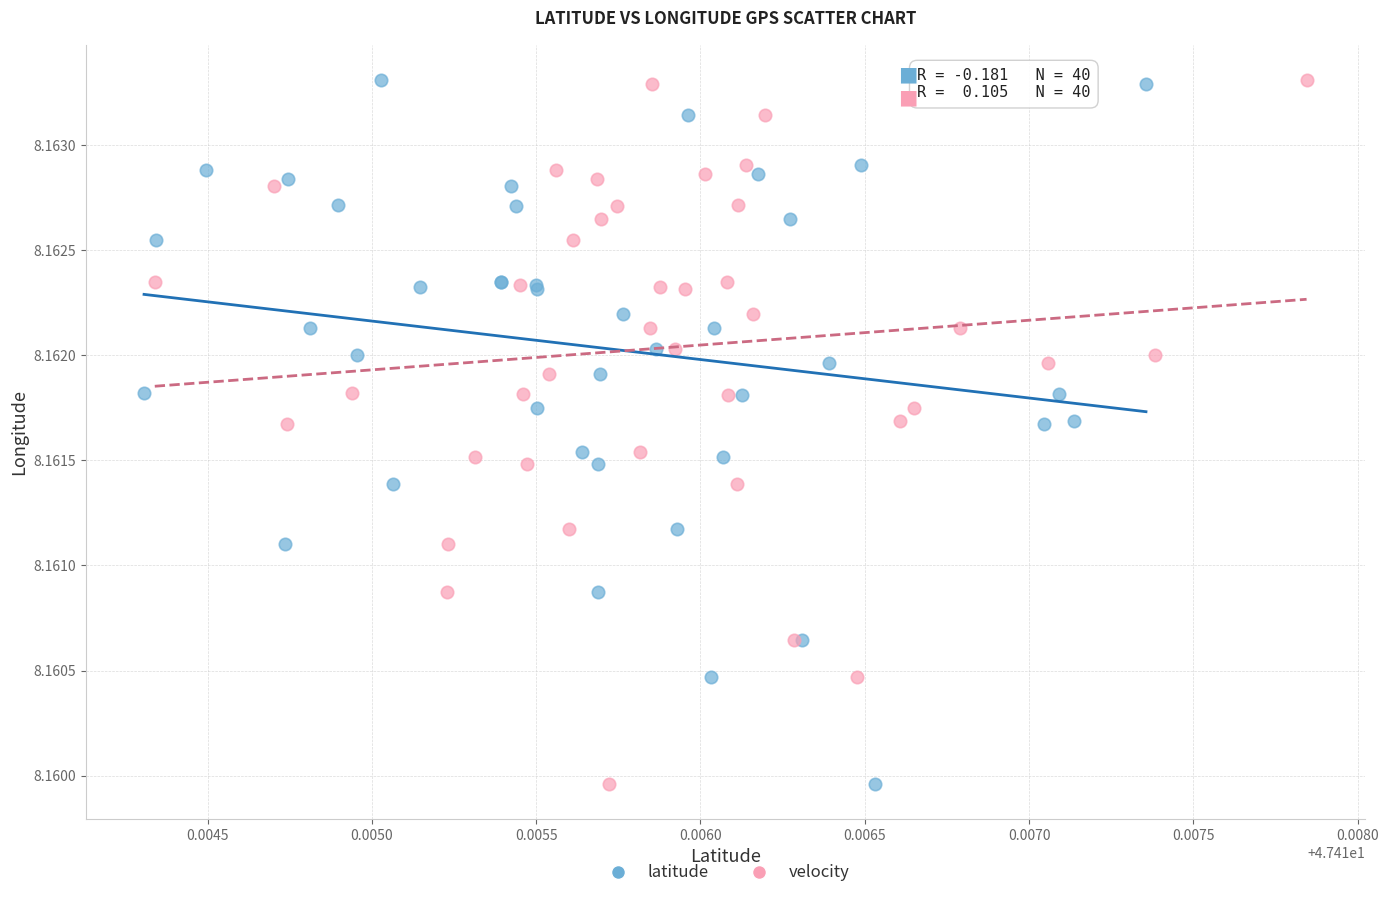

What are all the series names shown in the legend?

latitude, velocity